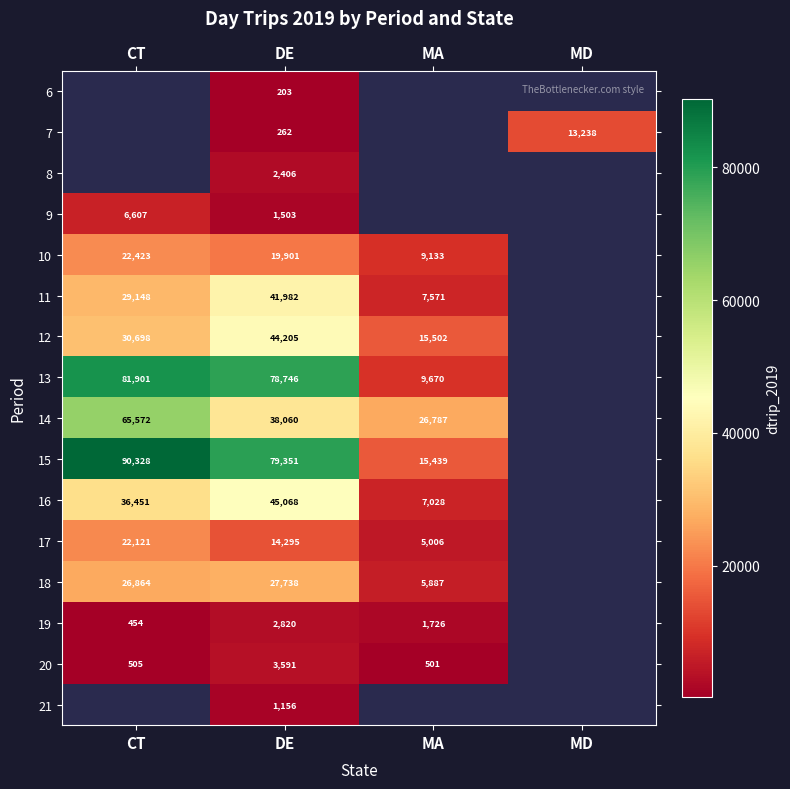

Which category has the highest value across all series?

CT